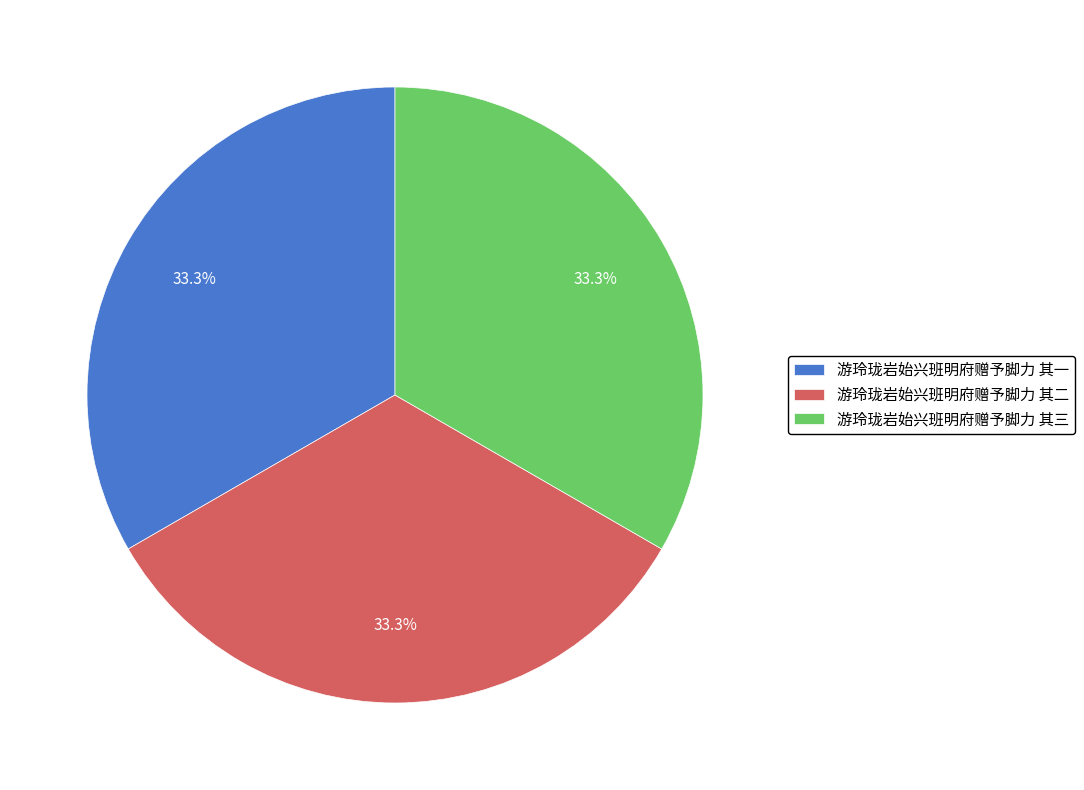

How many slices are in this pie chart?

3